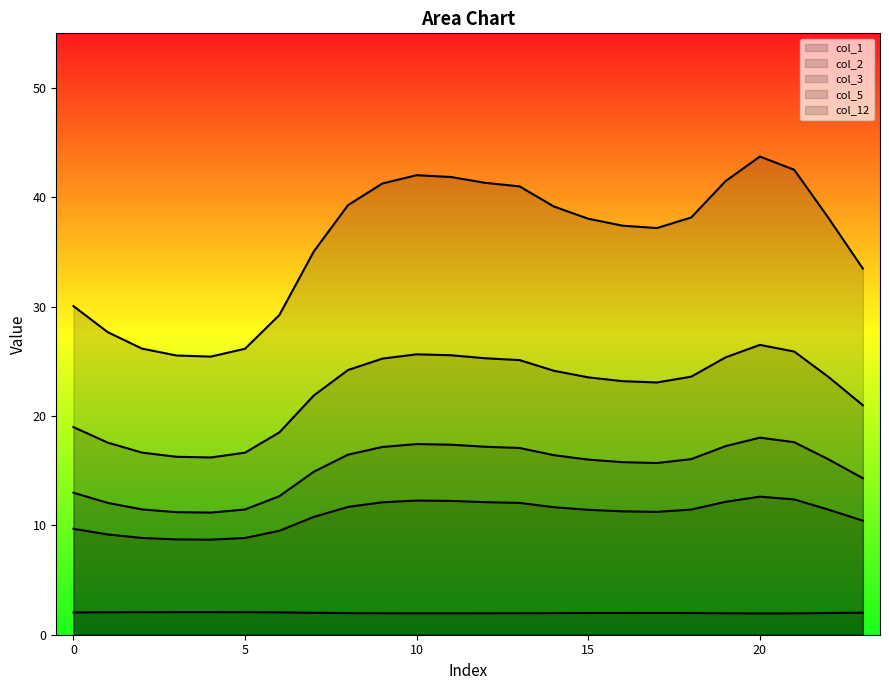

What is the total value across all series at 21?

100.4